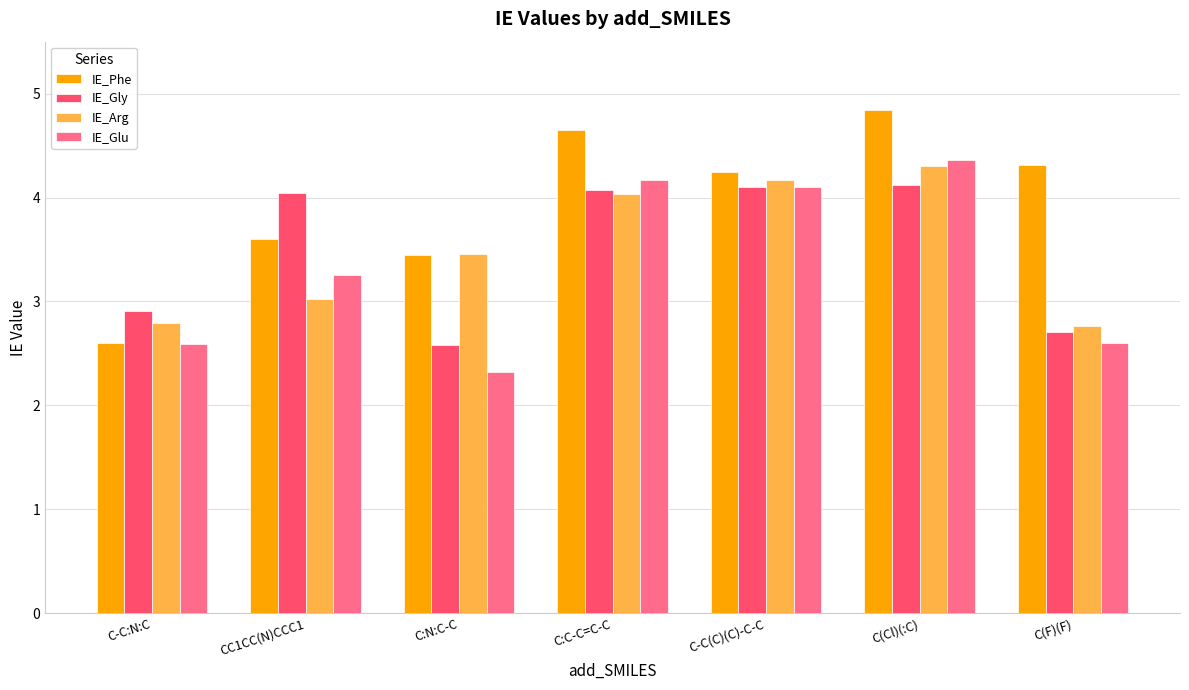

What is the maximum value shown in the chart?

4.8